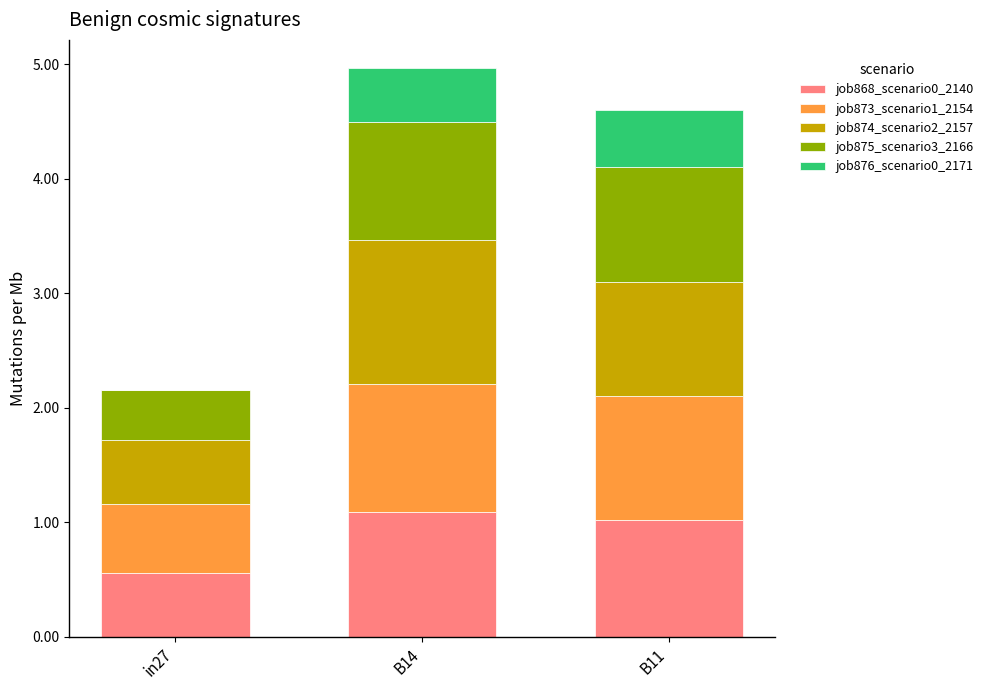

Is it true that job868_scenario0_2140 equals 1.0 at in27?

False